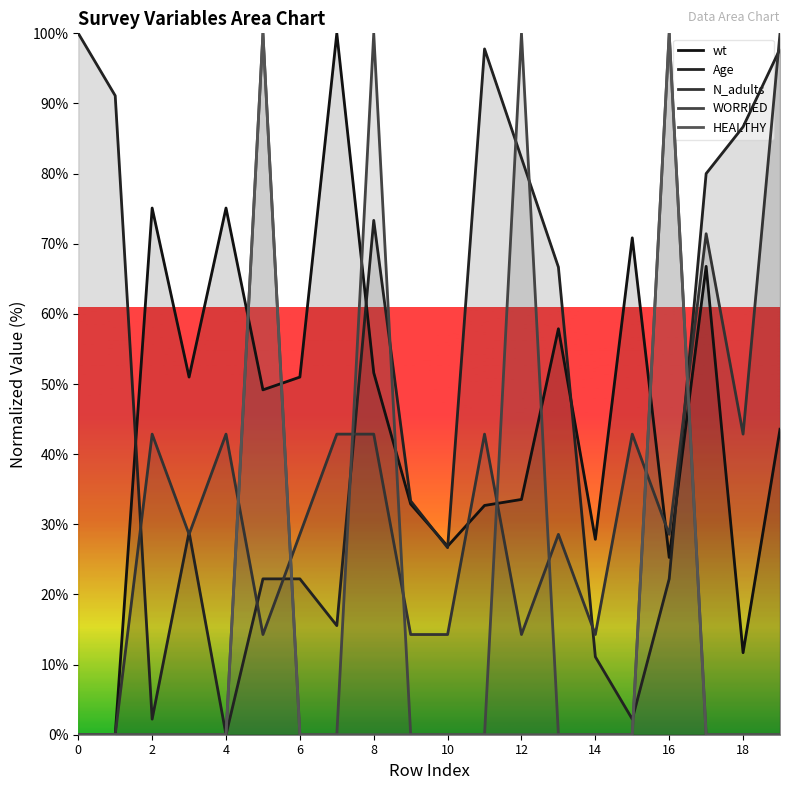

How many positive values does the Age series have?

19